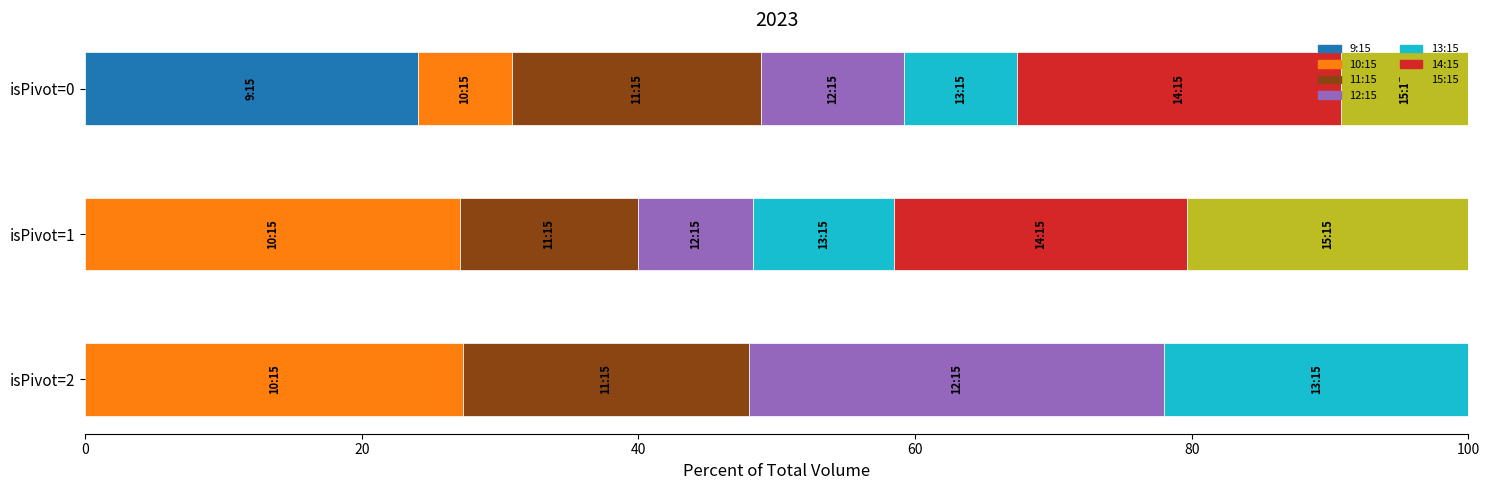

Is it true that 0 equals 4299683.3 at avg_volume?

False